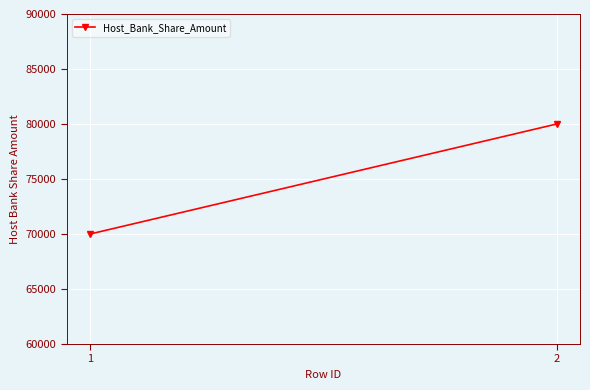

Reading left to right, transcribe all the data shown in this chart.

70000	80000